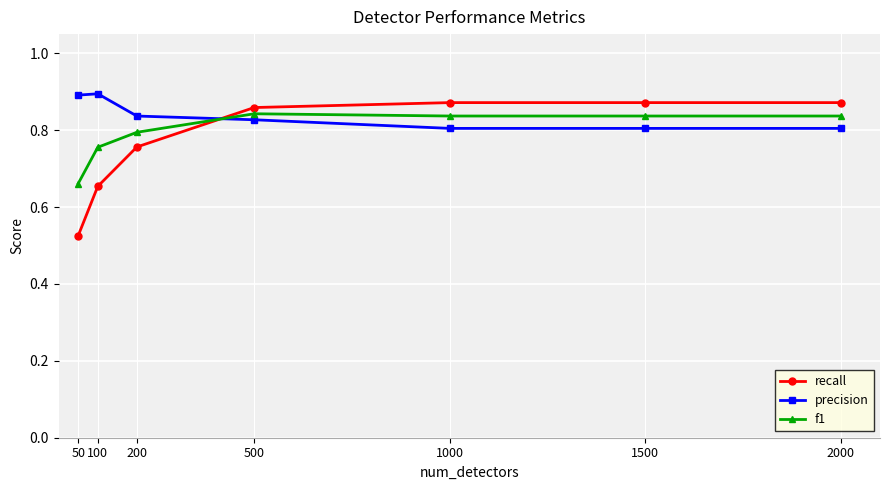

Which category has the lowest value in the f1 series?

50